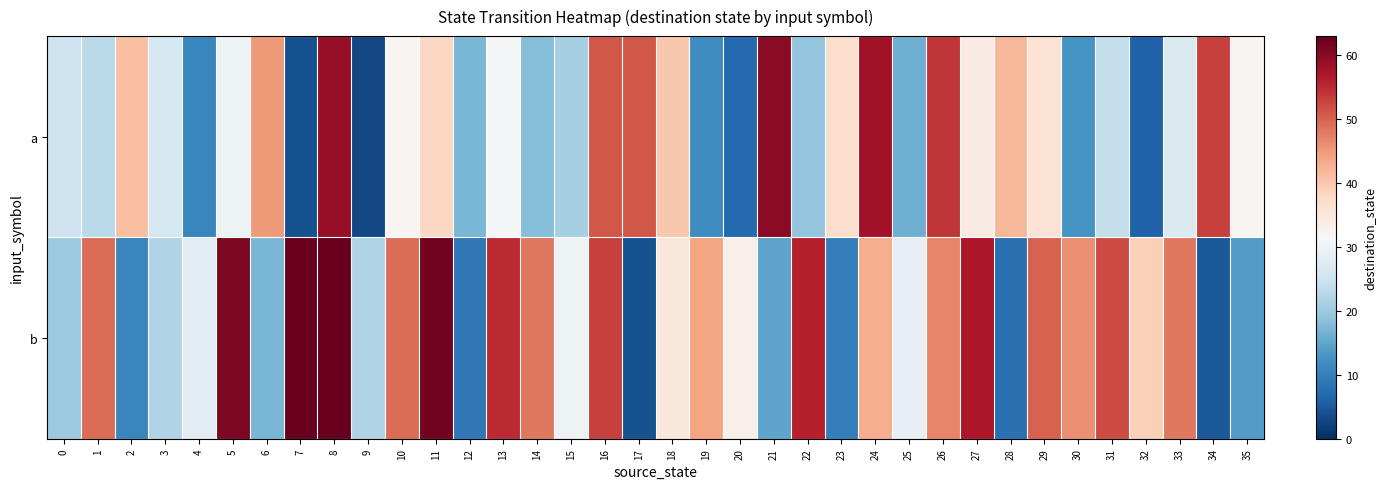

Count the number of data series in this chart.

2